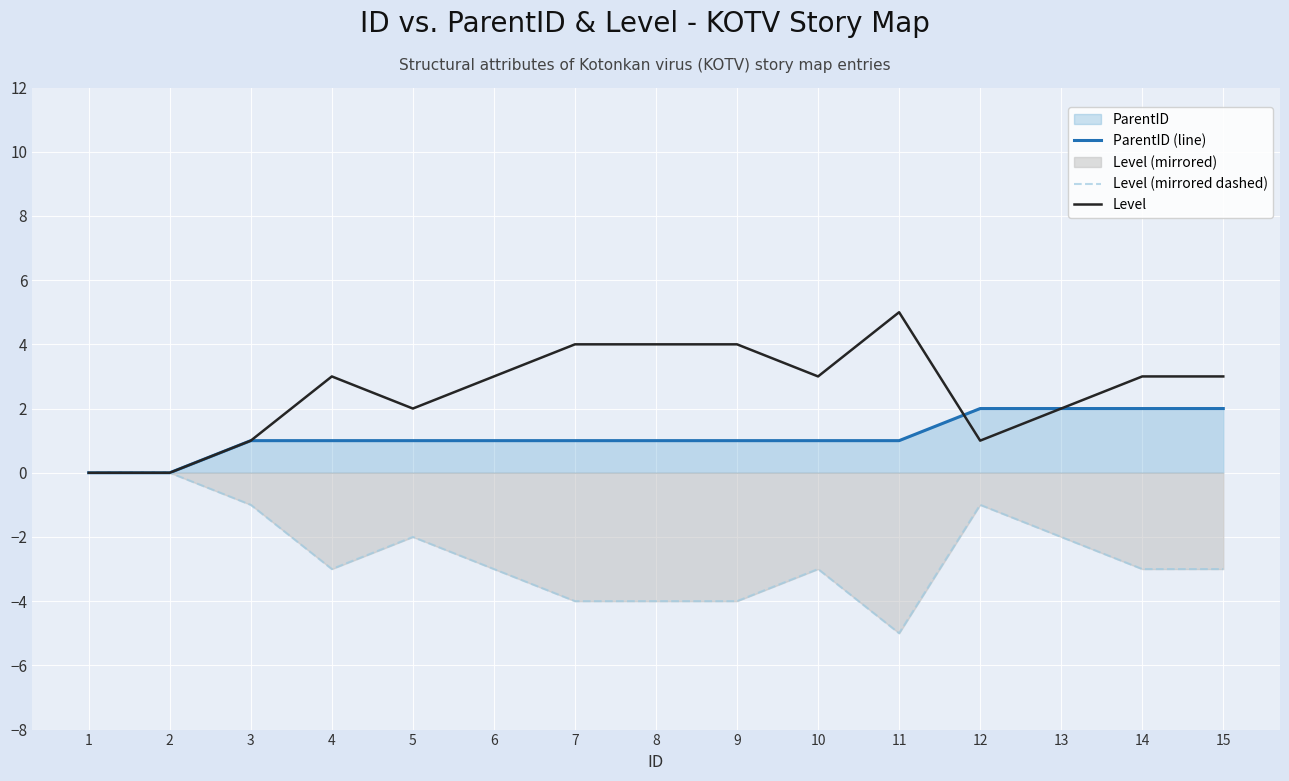

List the labels in order of Level (mirrored dashed) value, smallest first.

11, 7, 8, 9, 4, 6, 10, 14, 15, 5, 13, 3, 12, 1, 2